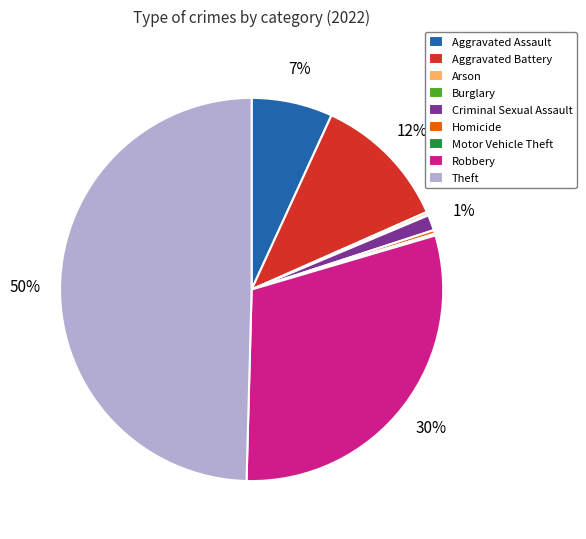

To the nearest percent, what is the difference between the Aggravated Battery and Robbery slice percentages?

18%